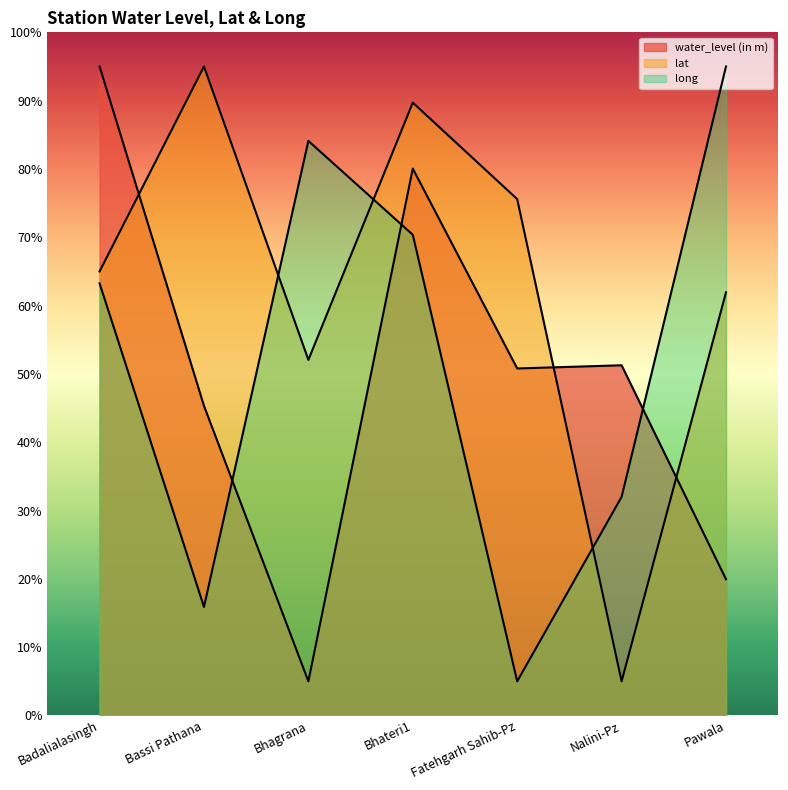

Reading left to right, what are all the values shown in this chart?

water_level (in m): 95.0	45.3	5.0	80.1	50.8	51.3	19.9
lat: 65.0	95.0	52.1	89.7	75.6	5.0	61.9
long: 63.3	15.9	84.1	70.4	5.0	32.0	95.0